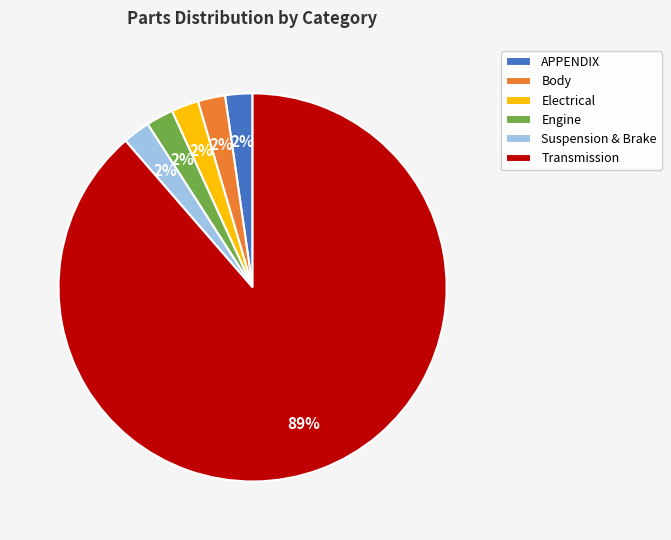

Combined, do Engine and Electrical account for over 50%?

No